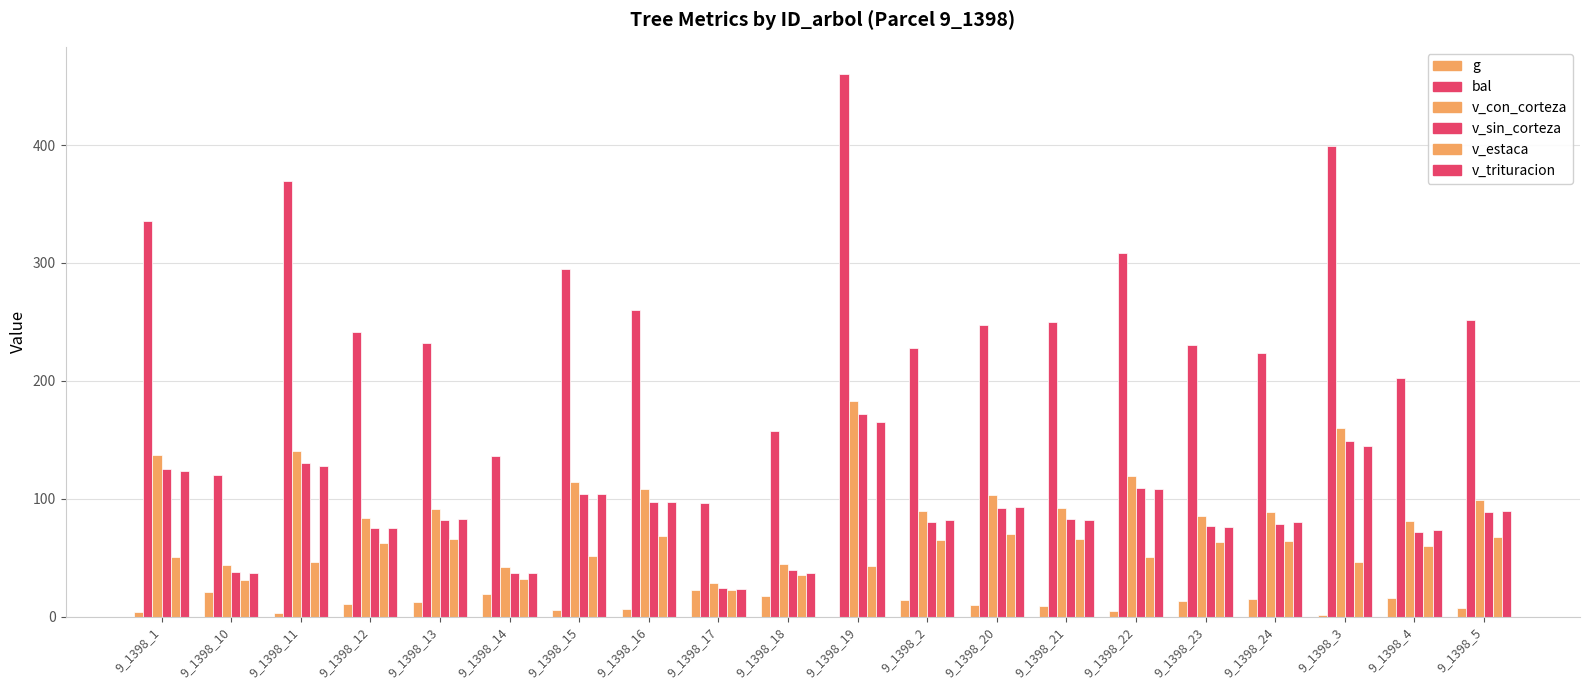

How many data points in v_sin_corteza are above 83?

10